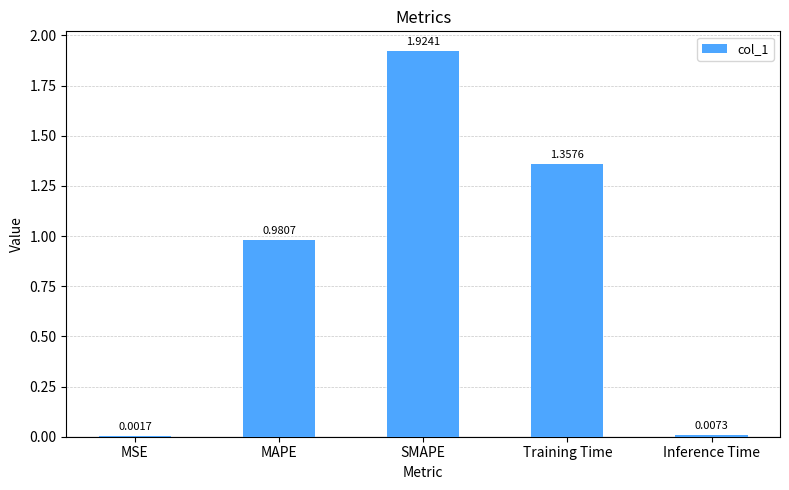

Which category has the highest value across all series?

SMAPE